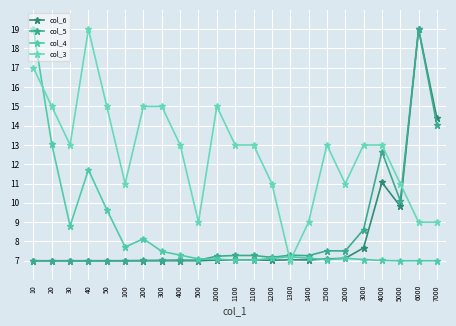

What is the smallest value displayed?

7.0